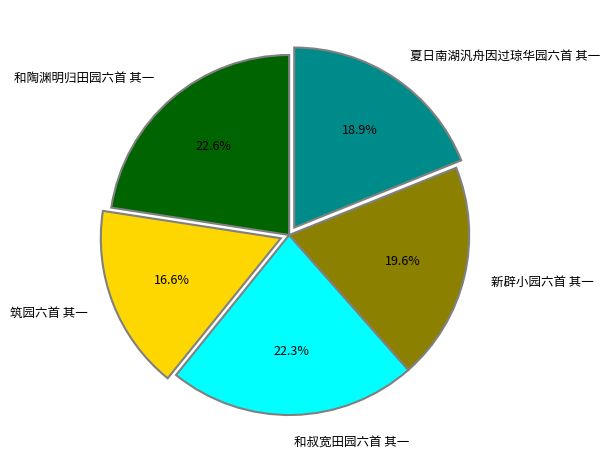

Which category has the smallest portion of the pie?

筑园六首 其一